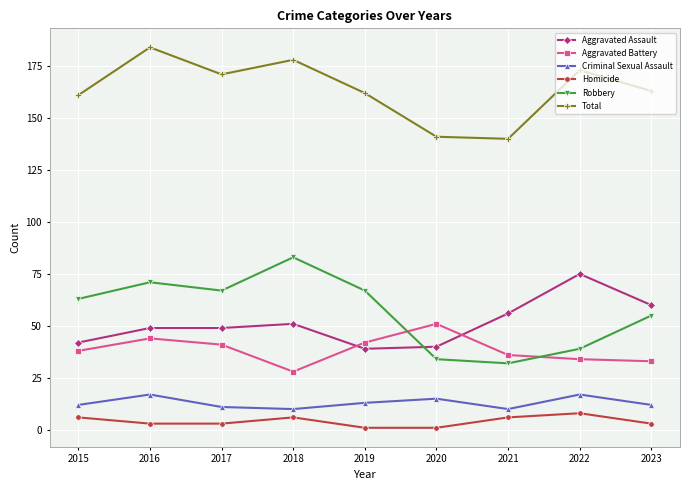

Reading left to right, extract all data points from this chart.

Aggravated Assault: 2015=42	2016=49	2017=49	2018=51	2019=39	2020=40	2021=56	2022=75	2023=60
Aggravated Battery: 2015=38	2016=44	2017=41	2018=28	2019=42	2020=51	2021=36	2022=34	2023=33
Criminal Sexual Assault: 2015=12	2016=17	2017=11	2018=10	2019=13	2020=15	2021=10	2022=17	2023=12
Homicide: 2015=6	2016=3	2017=3	2018=6	2019=1	2020=1	2021=6	2022=8	2023=3
Robbery: 2015=63	2016=71	2017=67	2018=83	2019=67	2020=34	2021=32	2022=39	2023=55
Total: 2015=161	2016=184	2017=171	2018=178	2019=162	2020=141	2021=140	2022=173	2023=163